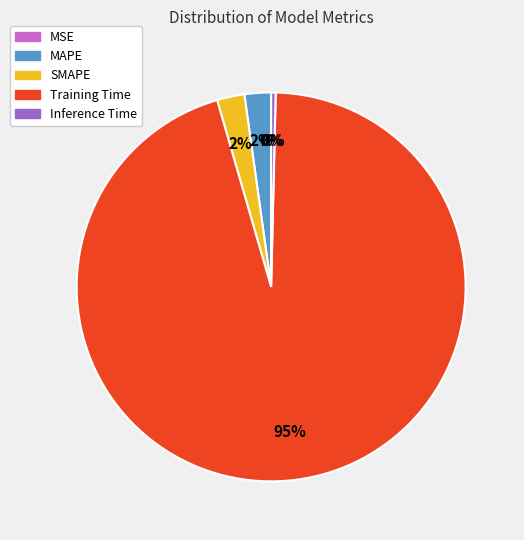

Is the sum of Training Time and MAPE greater than half?

Yes